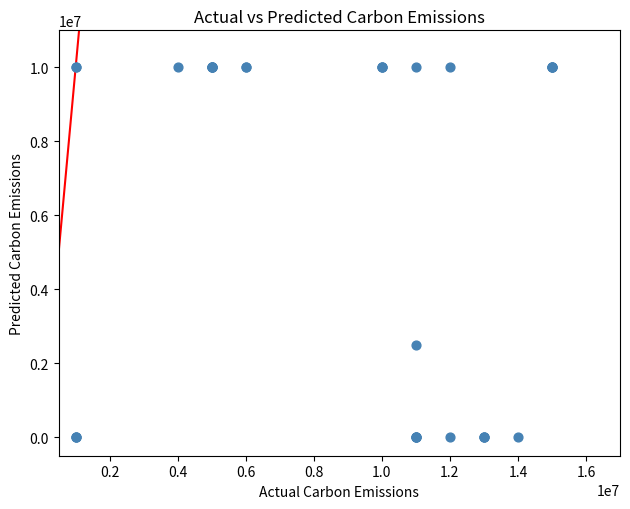

What Y value in the scatter plot is closest to 5000000?

2500000